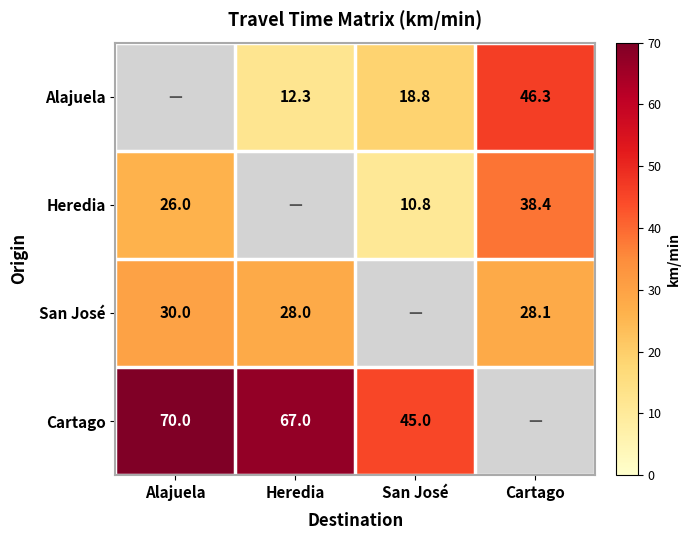

What is the difference between the Heredia values at San José and Alajuela?

15.2